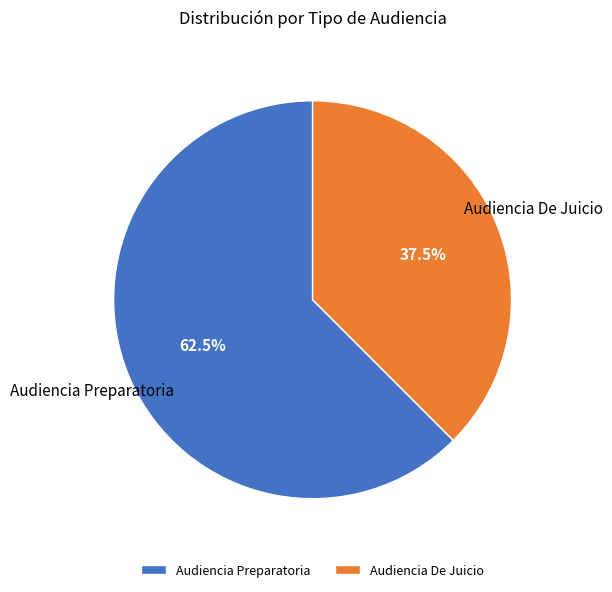

Which has a higher value, Audiencia Preparatoria or Audiencia De Juicio?

Audiencia Preparatoria